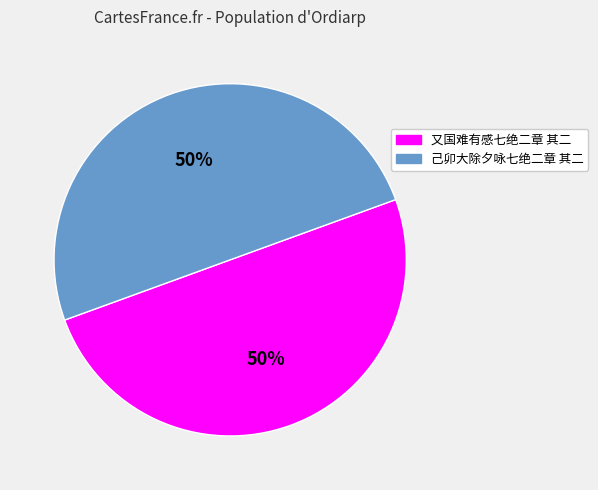

True or false: 又国难有感七绝二章 其二 accounts for 50% of the total.

True